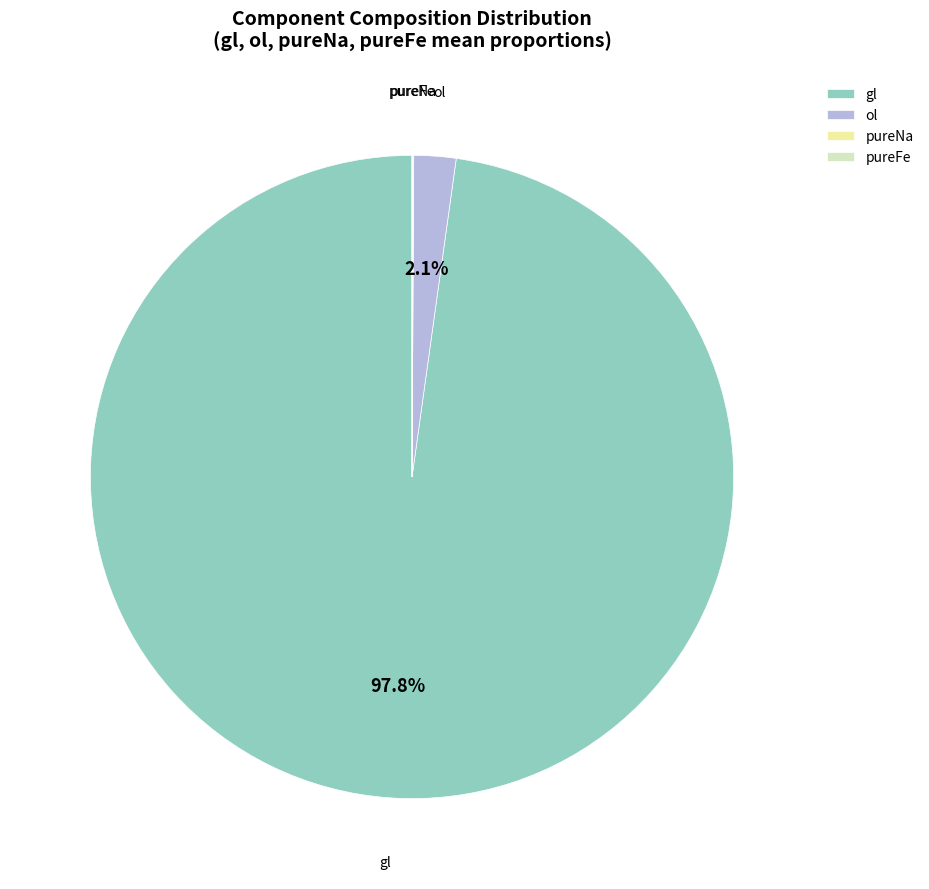

Is there a majority slice in this chart?

Yes